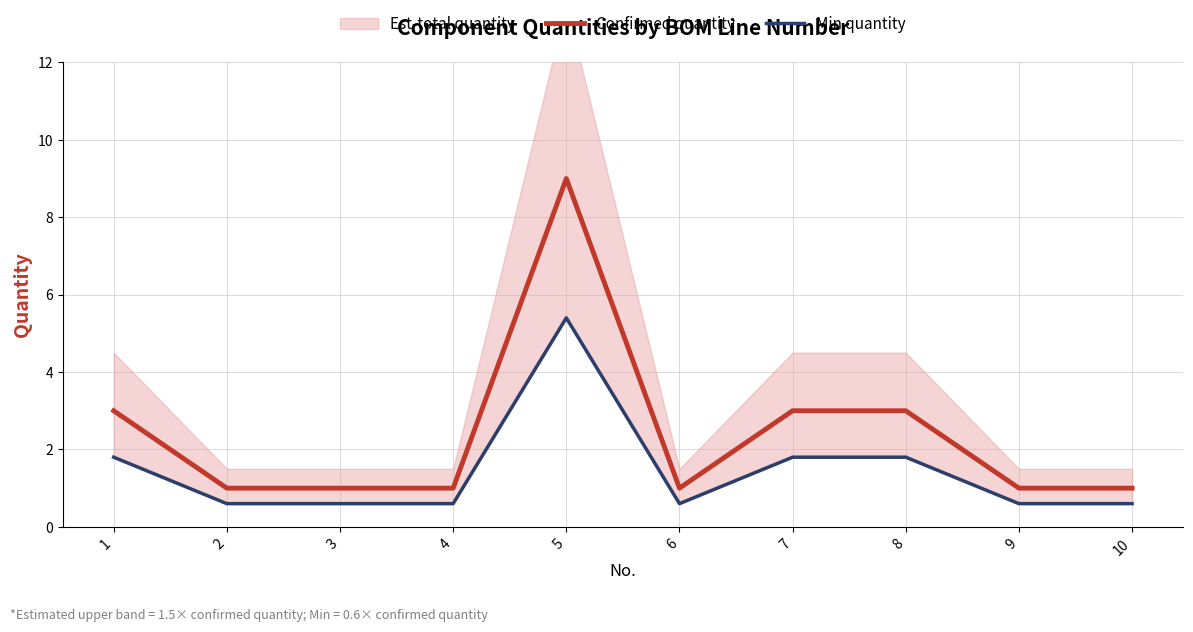

What is the sum of all Confirmed quantity values?

24